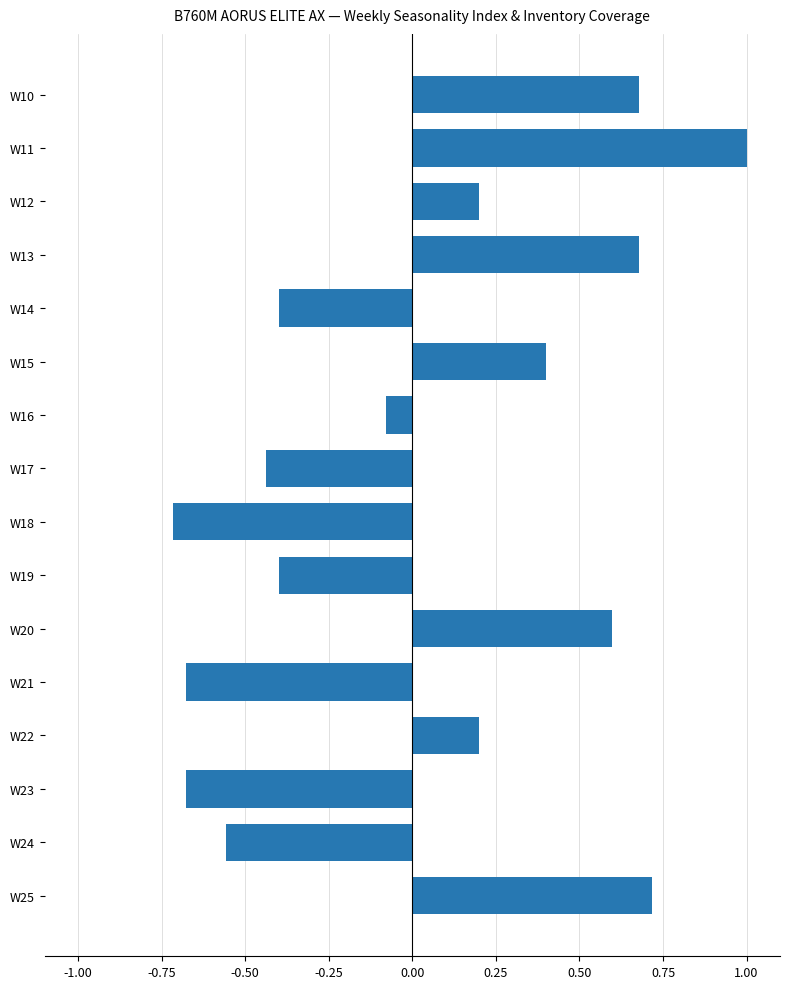

Between W17 and W20, which is larger?

W20